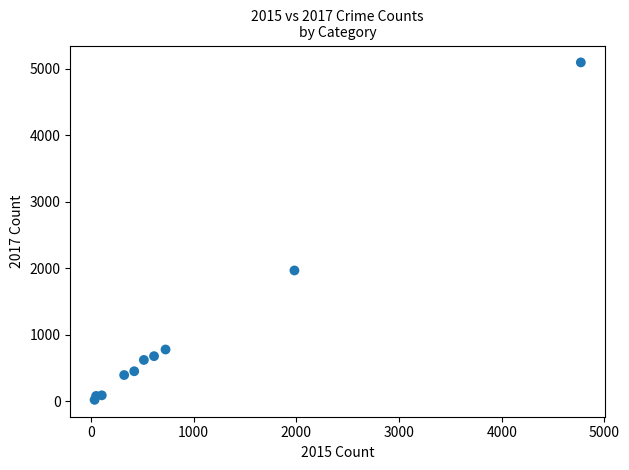

What is the average Y value?

1019